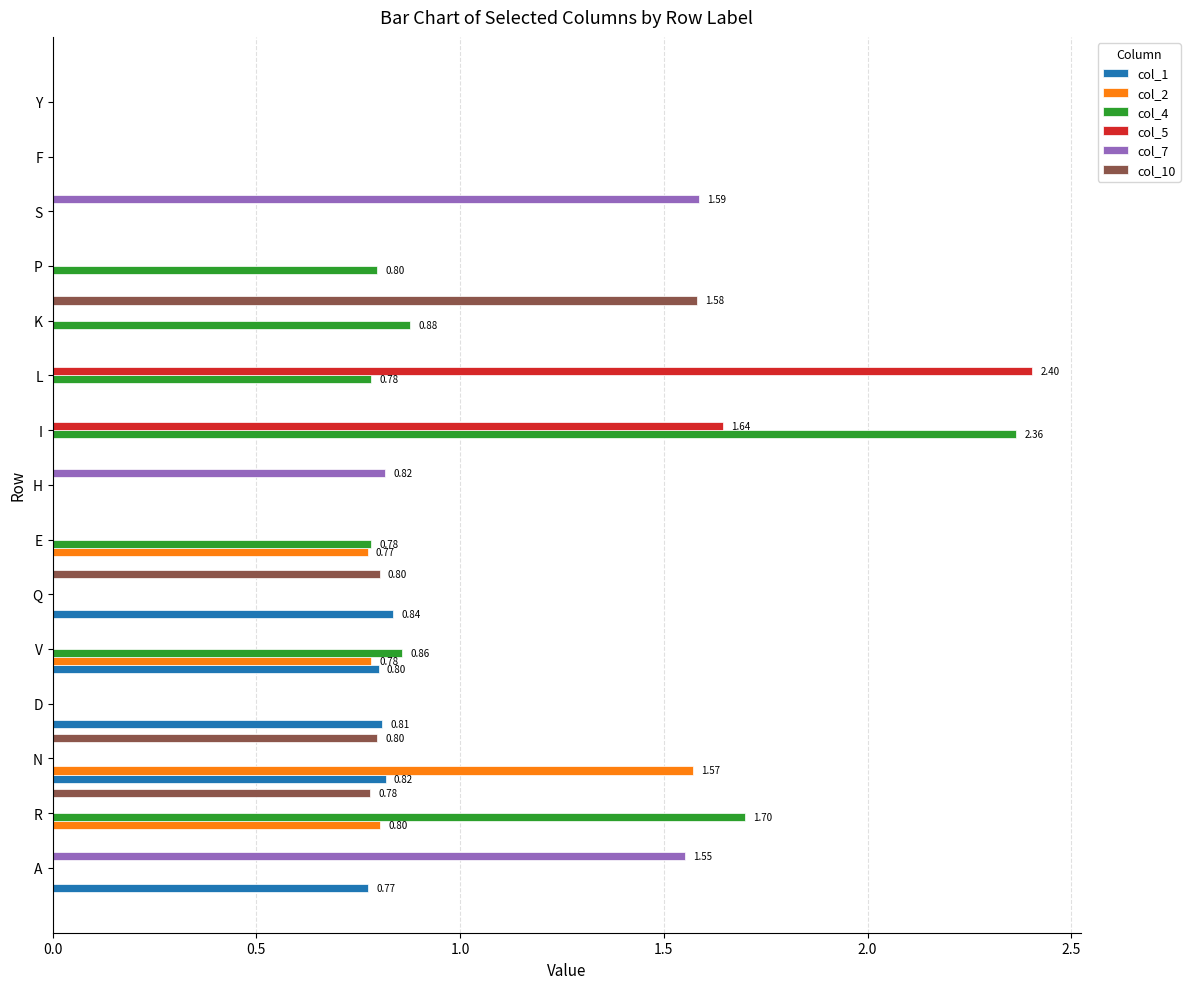

What is the sum of all col_1 values?

4.0